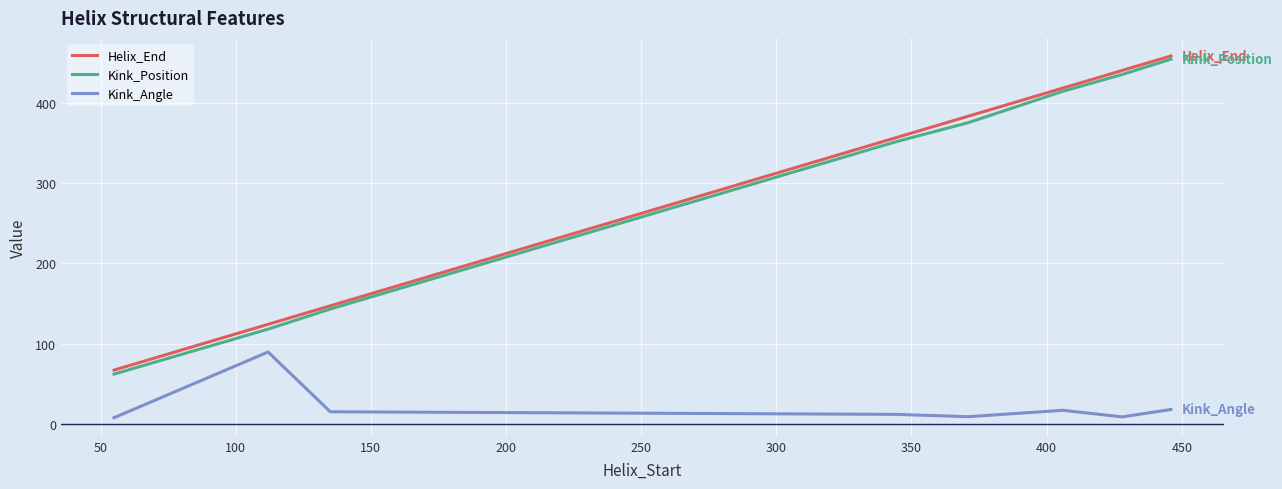

What is the minimum value for Helix_End?

67.0